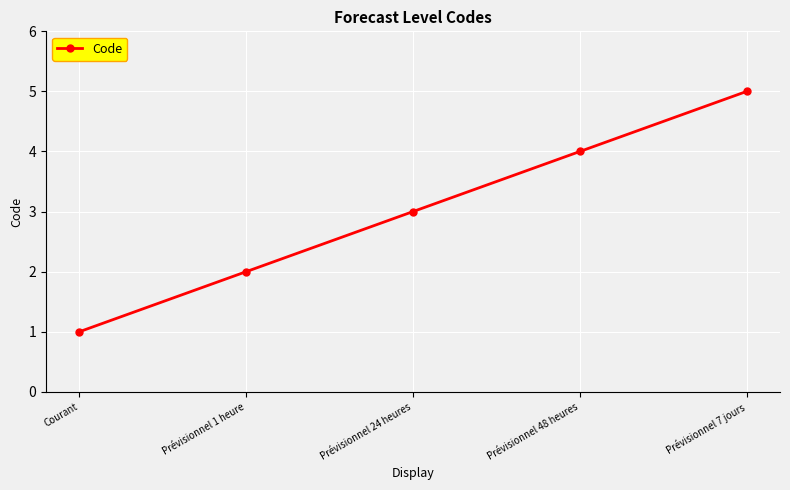

What is the maximum value shown in the chart?

5